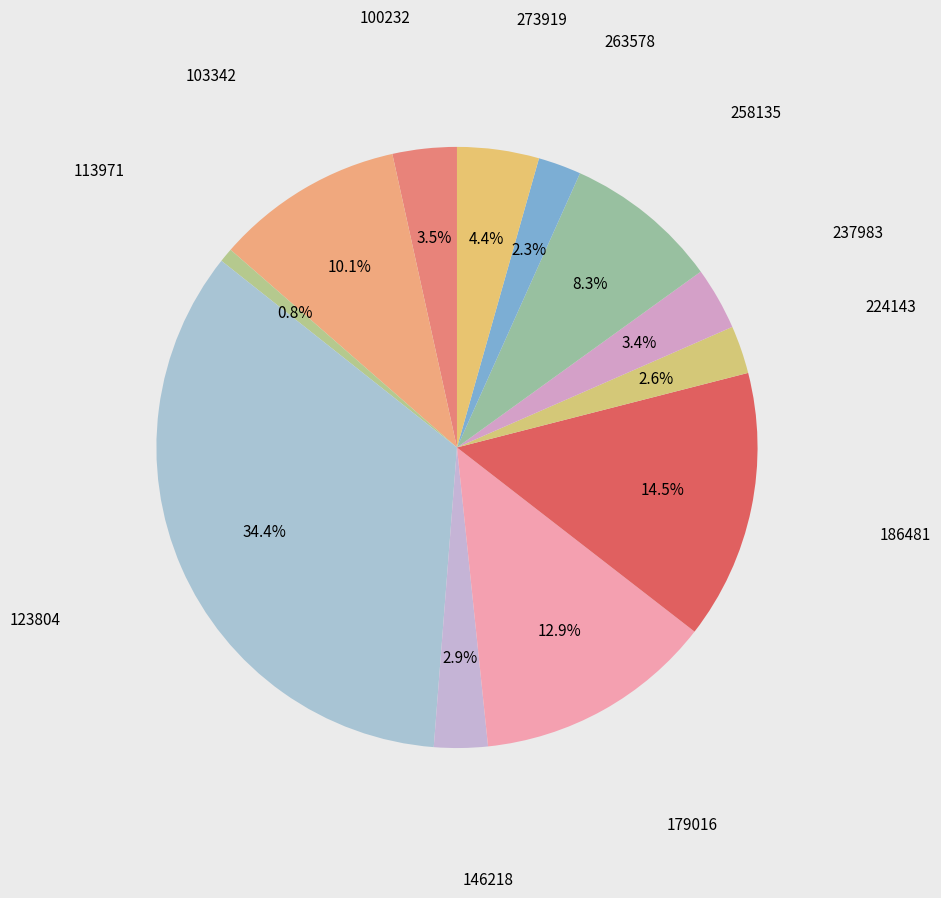

Is there a majority slice in this chart?

No